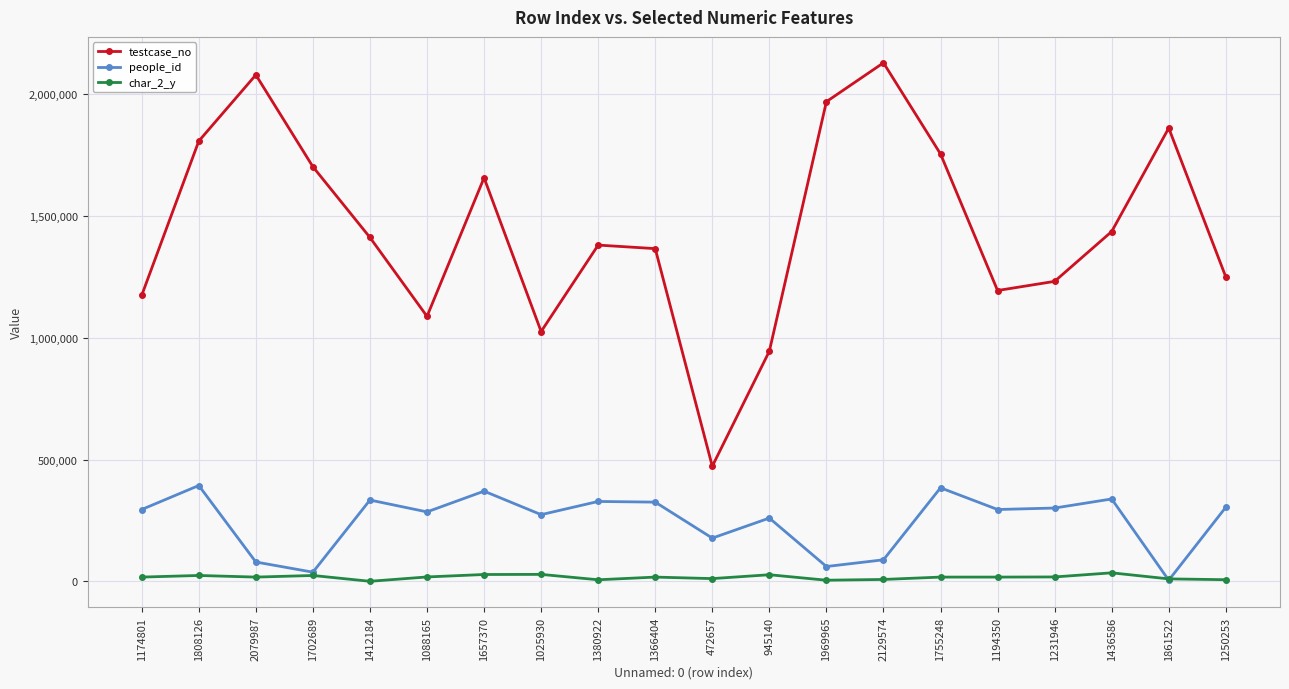

Is it true that people_id equals 325205 at 1366404?

True